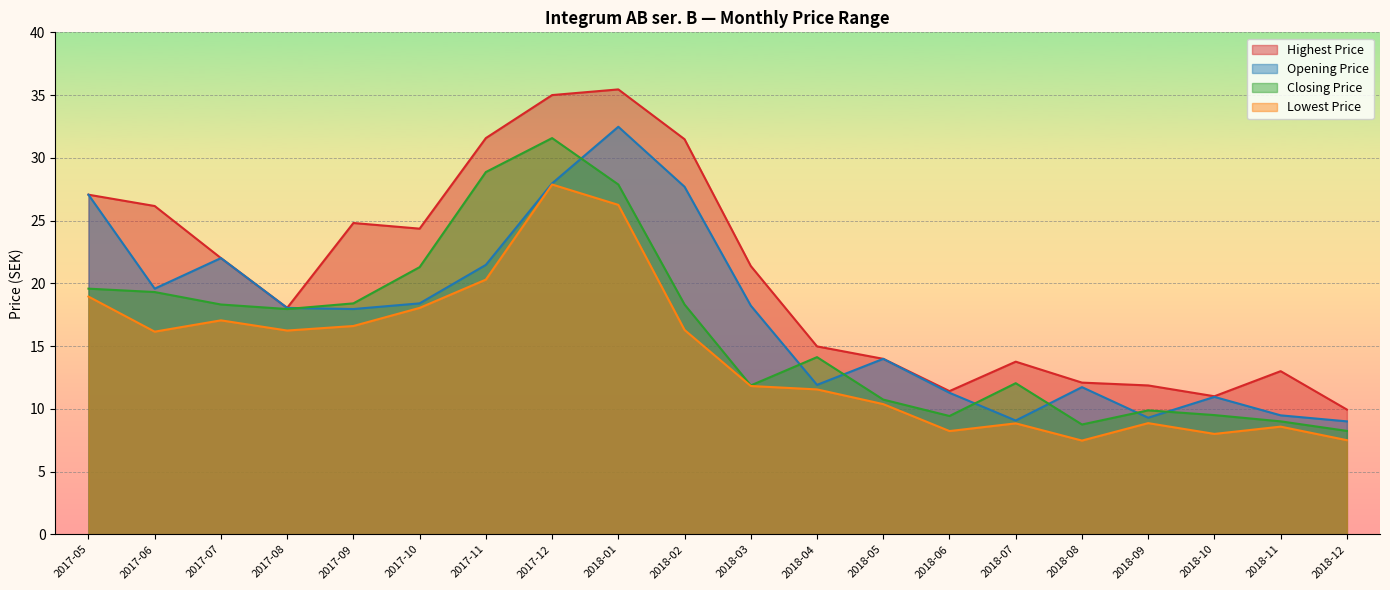

Count the number of data series in this chart.

4